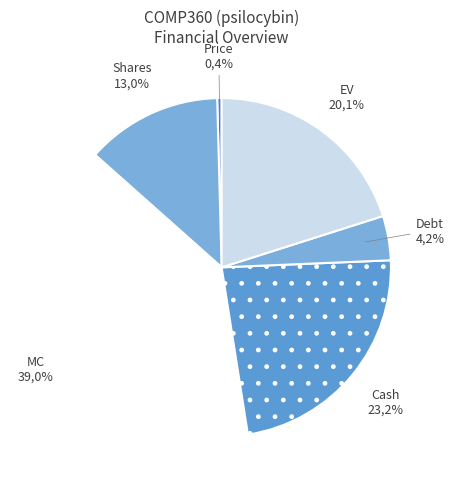

Rank the categories by value from highest to lowest.

MC, Cash, EV, Shares, Debt, Price